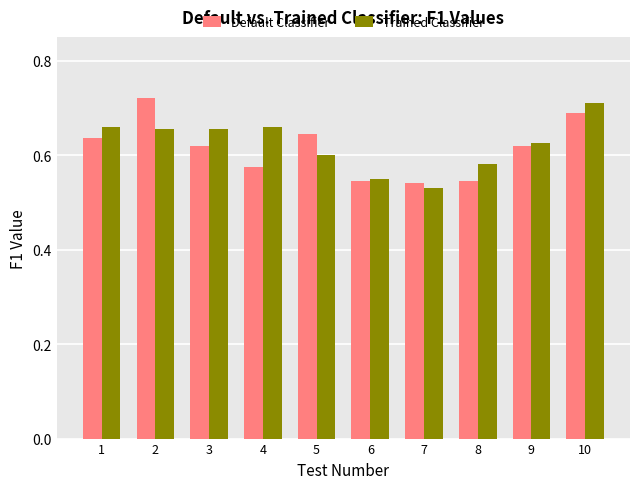

At 8, list the series in order from smallest to largest.

Default Classifier, Trained Classifier